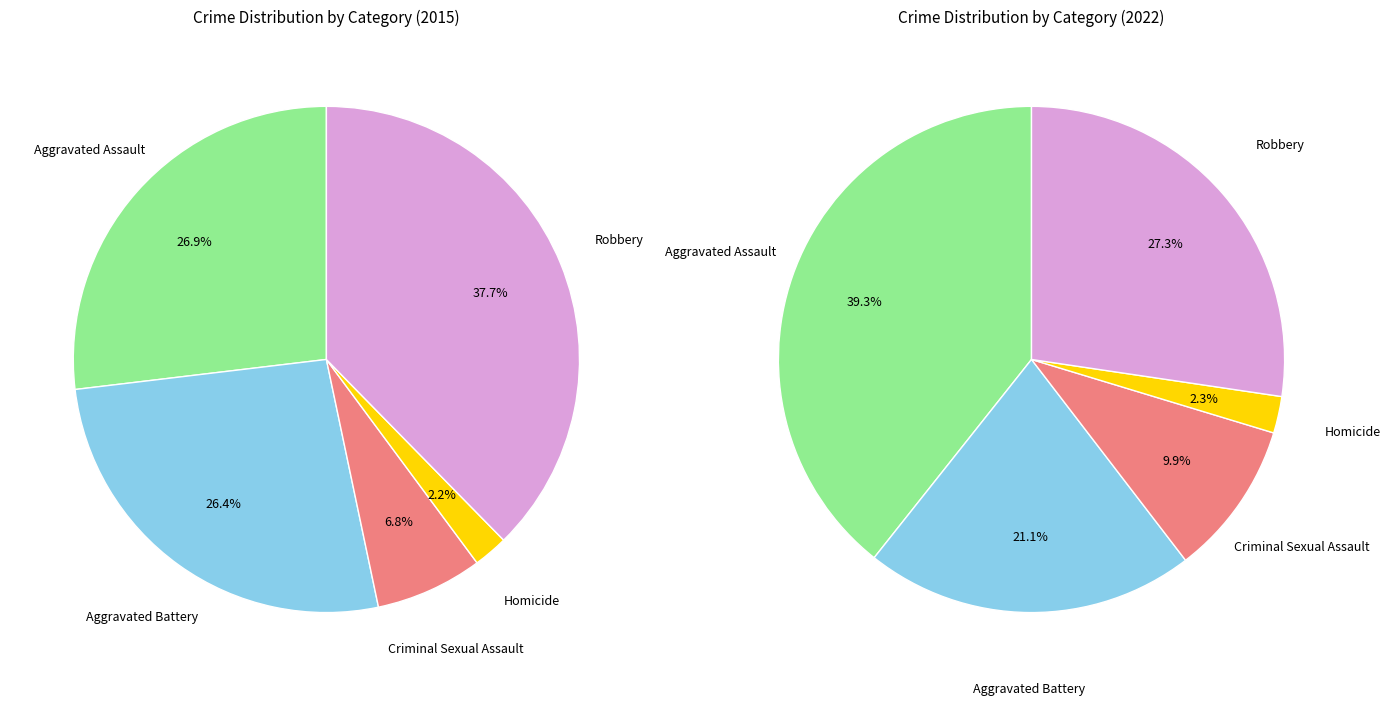

Which category has the smallest portion of the pie?

Homicide